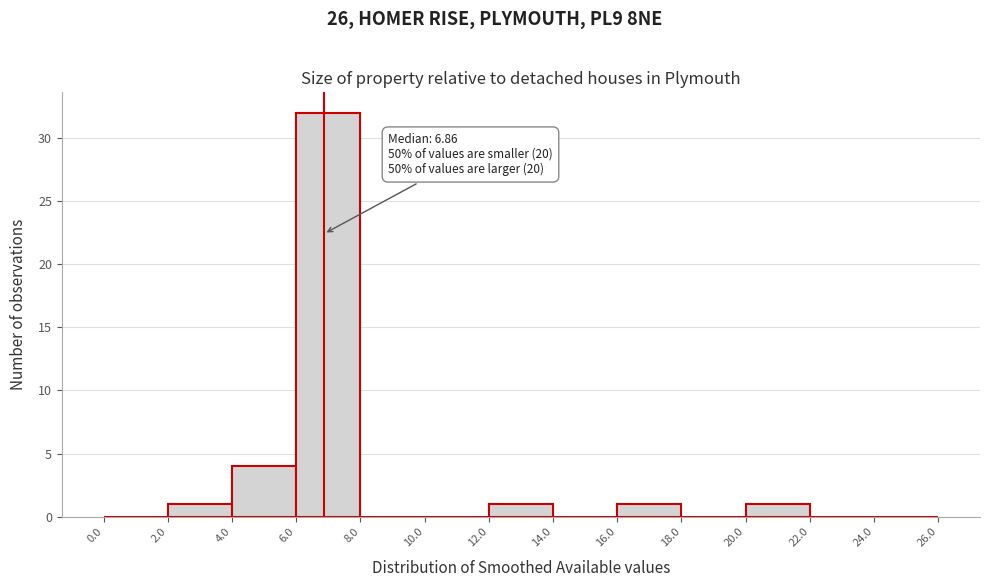

Over which range of the x-axis is the bar tallest?

6.0 to 8.0